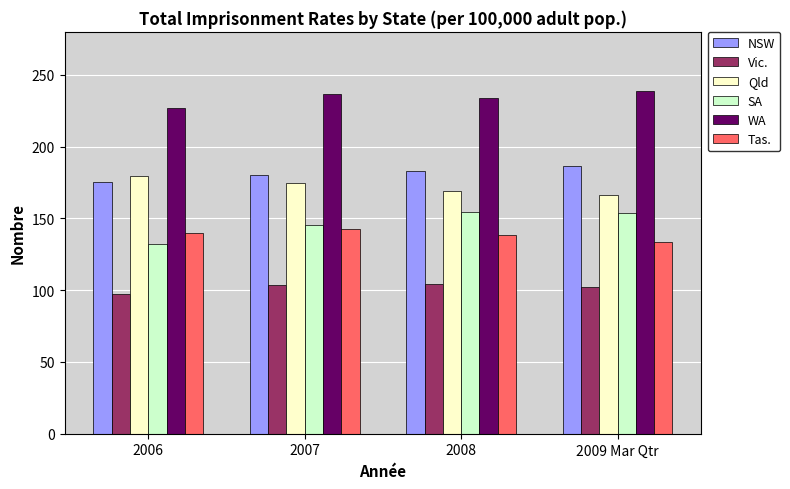

Which label corresponds to the smallest value in the chart?

2006